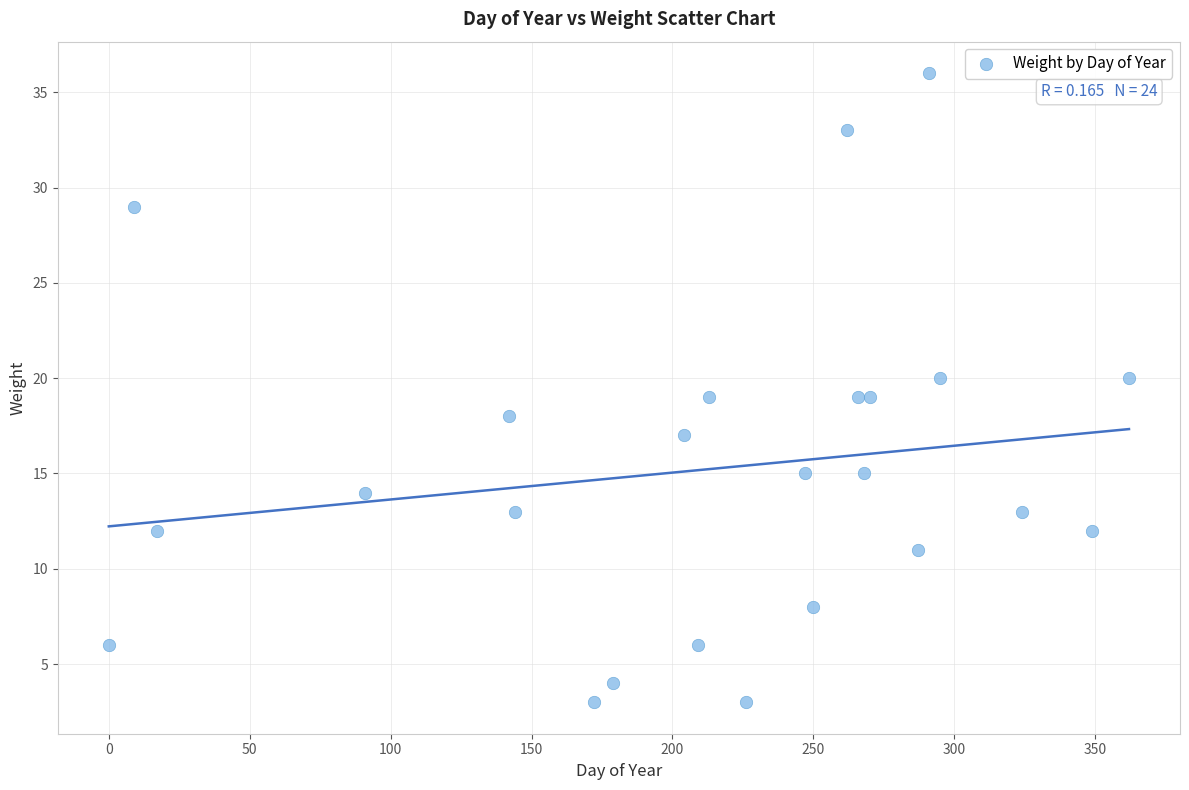

What is the range of Y values (max minus min)?

33